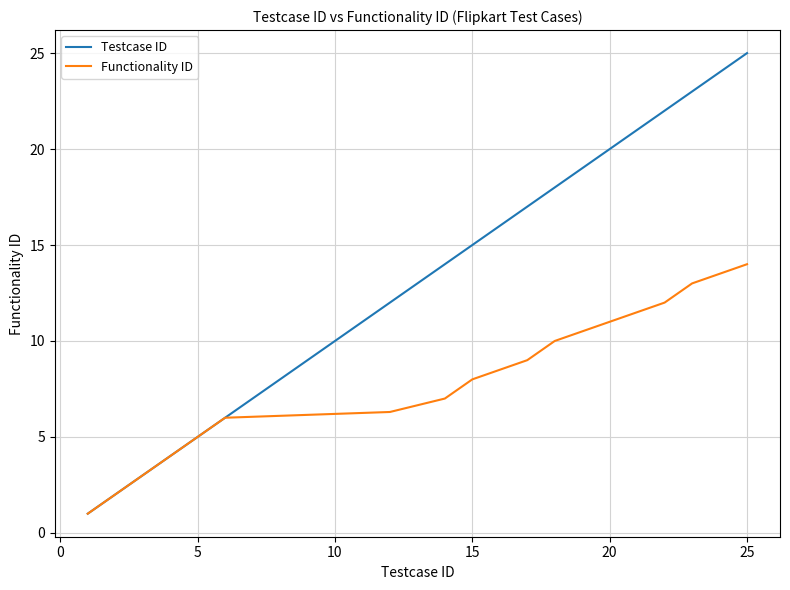

What is the sum of all Functionality ID values?

116.6